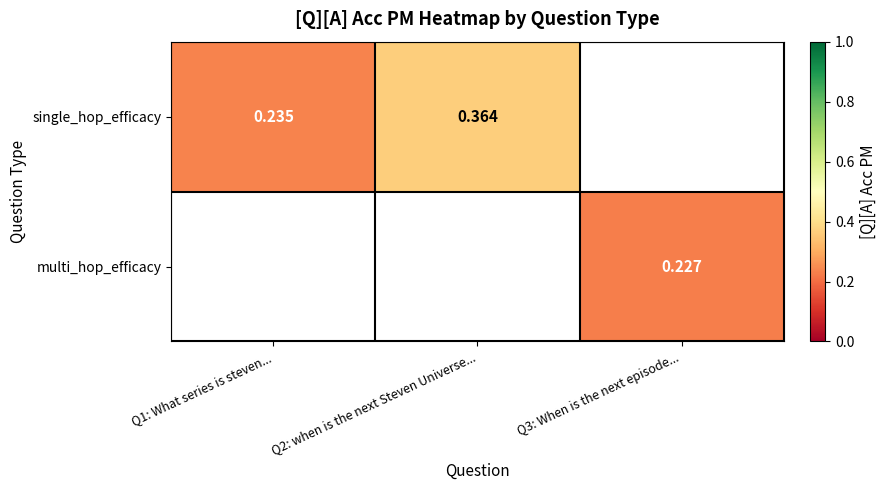

What is the difference between the single_hop_efficacy values at Q2: when is the next Steven Universe... and Q1: What series is steven...?

0.1